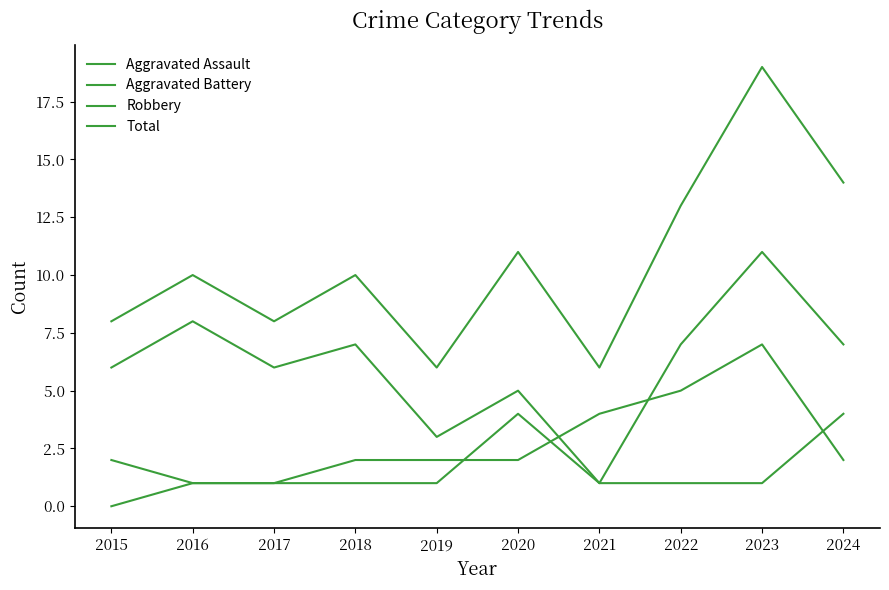

List the series in order of their peak value, lowest first.

Aggravated Assault, Aggravated Battery, Robbery, Total